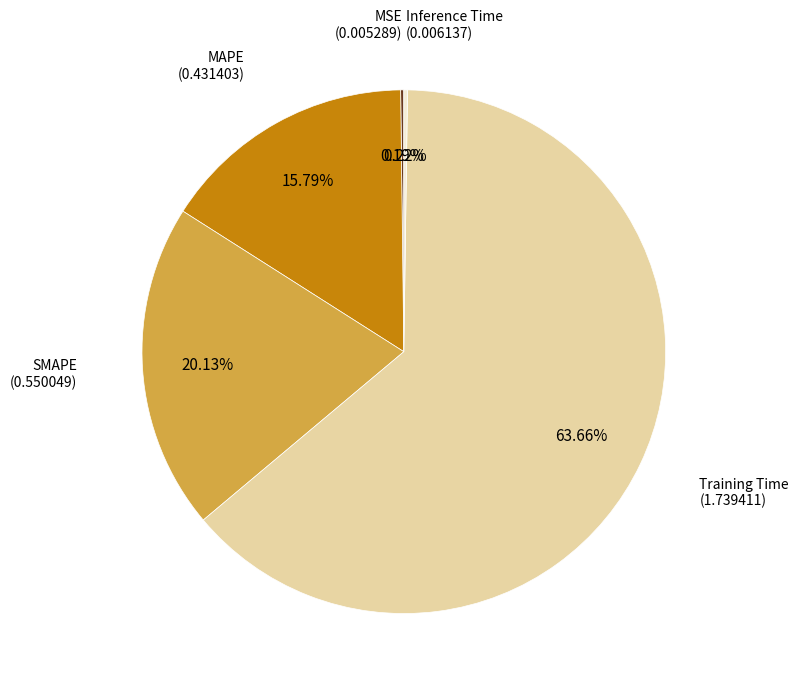

Does any single category account for the majority?

Yes